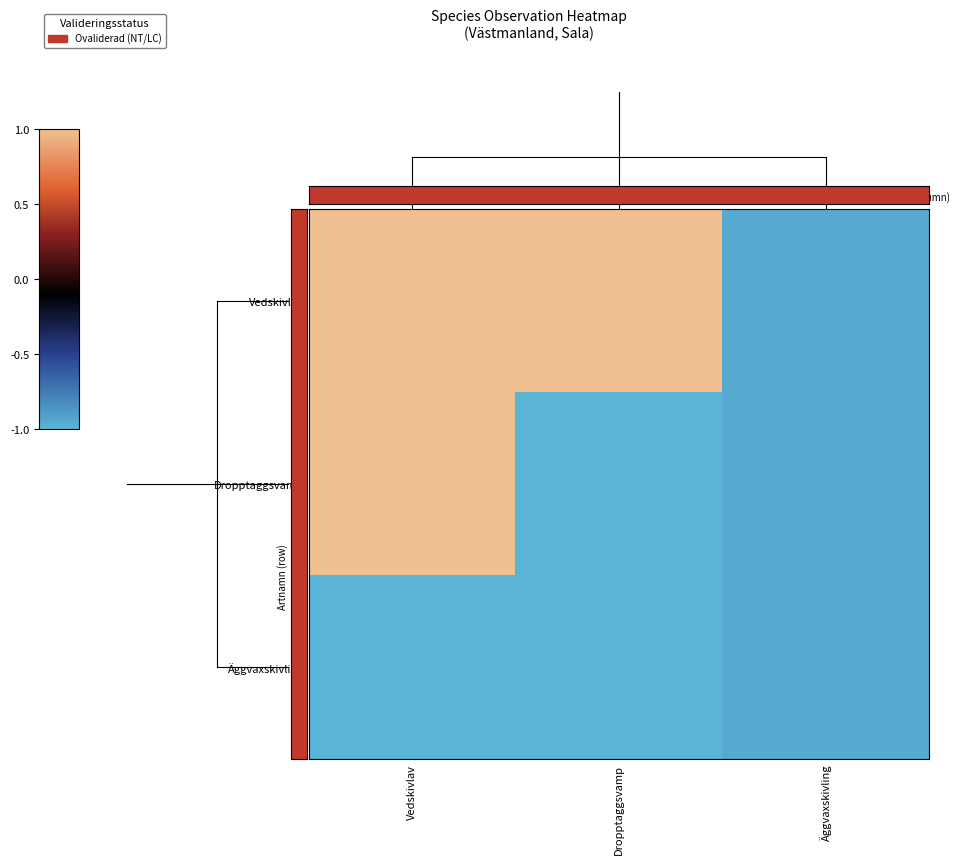

What is the spread (max minus min) of values at Vedskivlav?

2.0